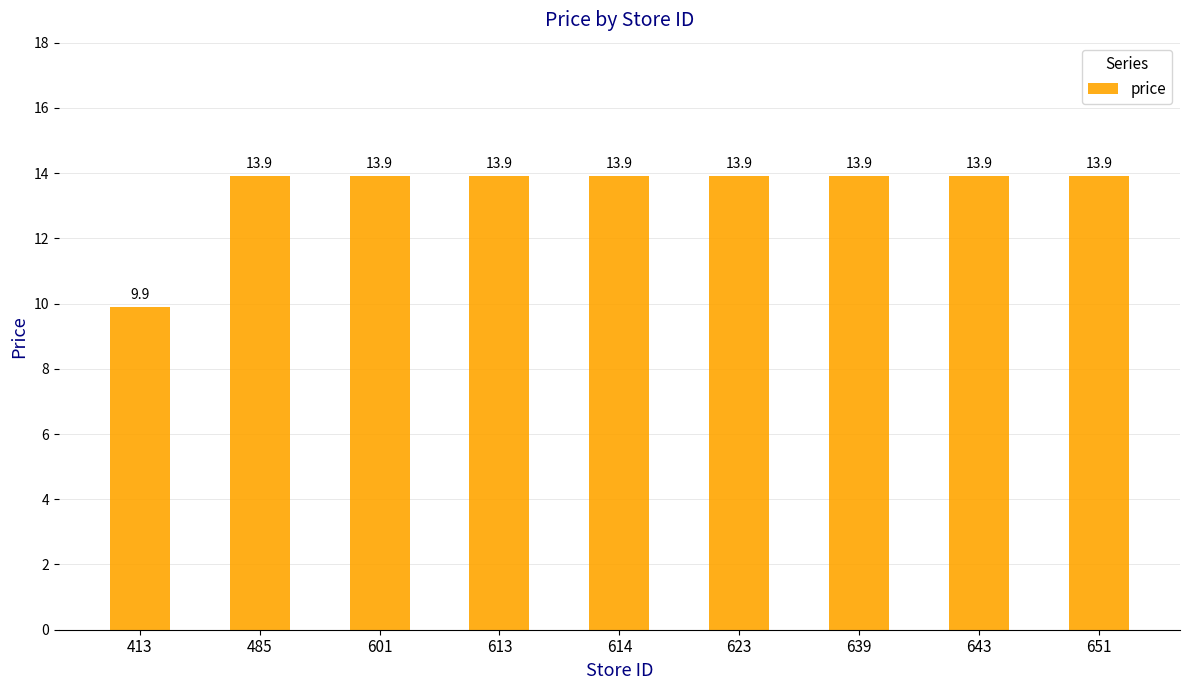

Reading left to right, extract all data points from this chart.

9.9	13.9	13.9	13.9	13.9	13.9	13.9	13.9	13.9